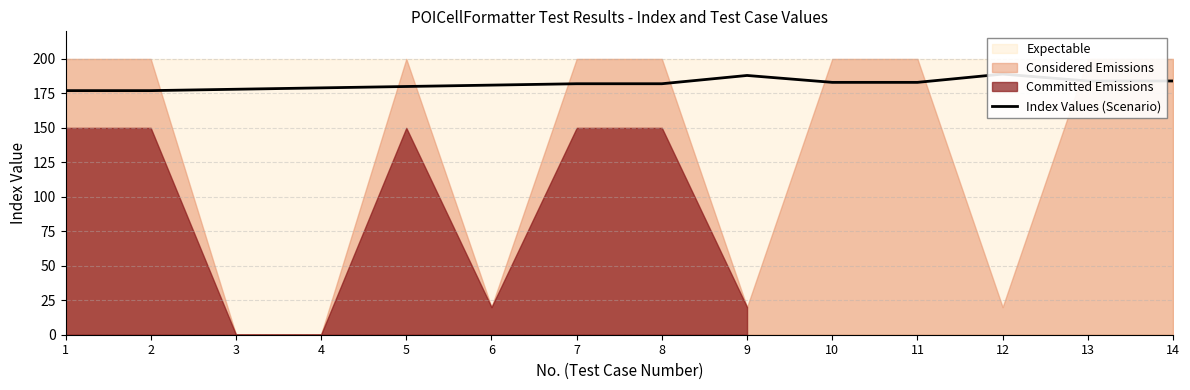

How many values exceed 182?

6